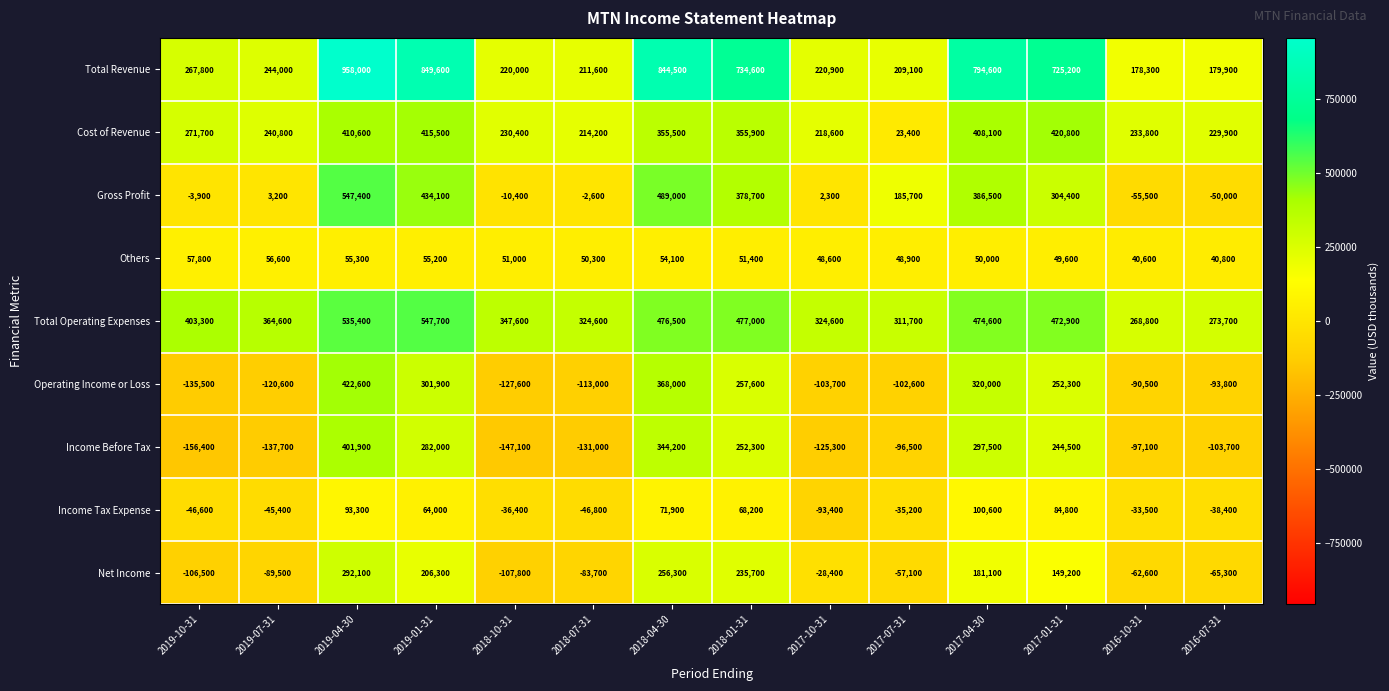

Which series has the largest total across all categories?

Total Revenue